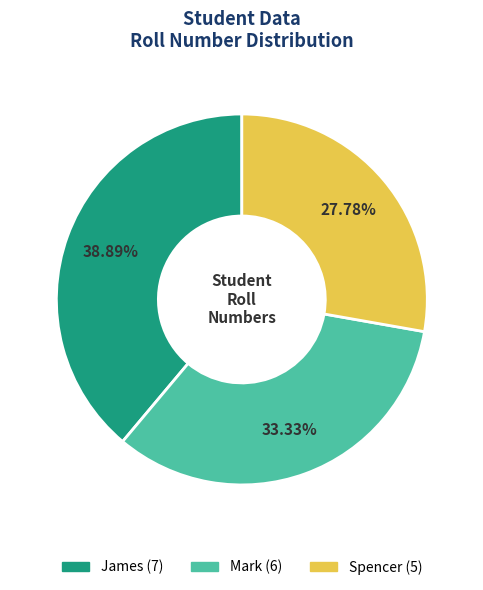

To the nearest percent, what percentage of the pie is Spencer?

28%